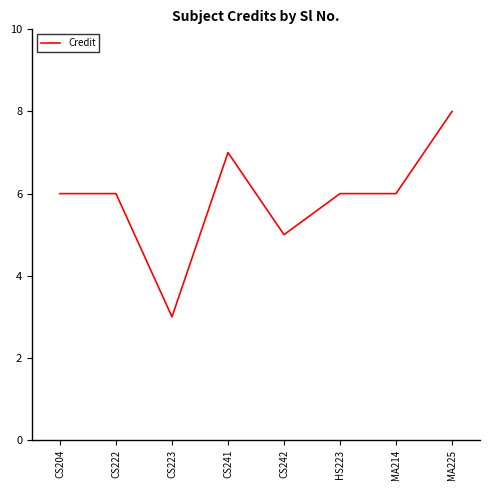

The chart shows a value of 3 at HS223. True or false?

False